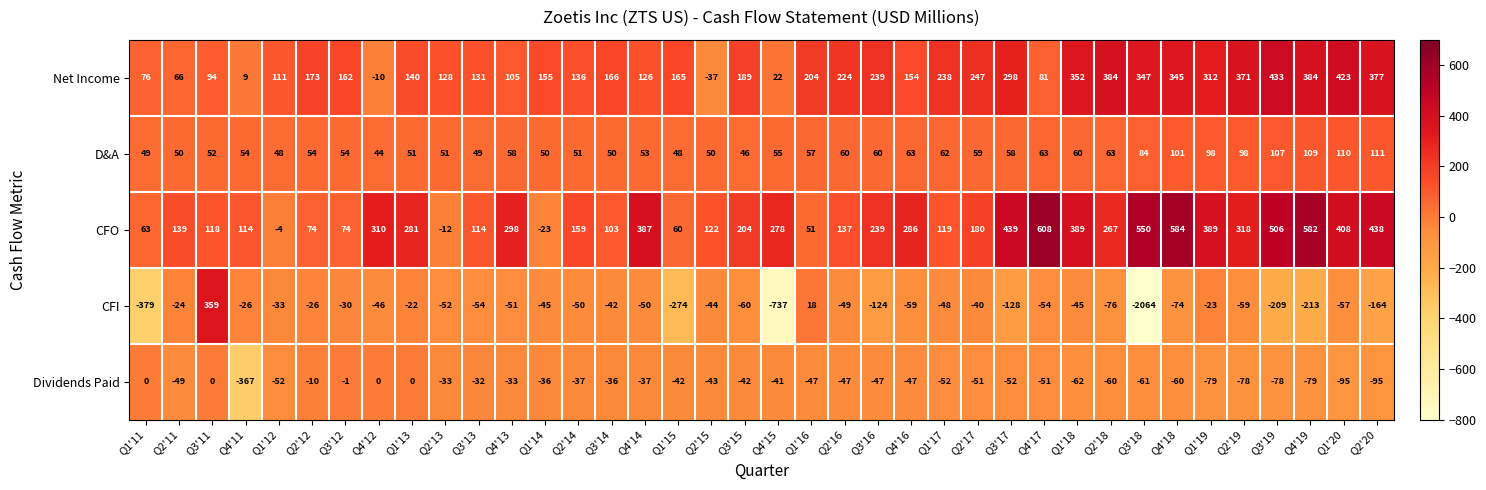

The value of D&A at Q4'13 is 58. True or false?

True